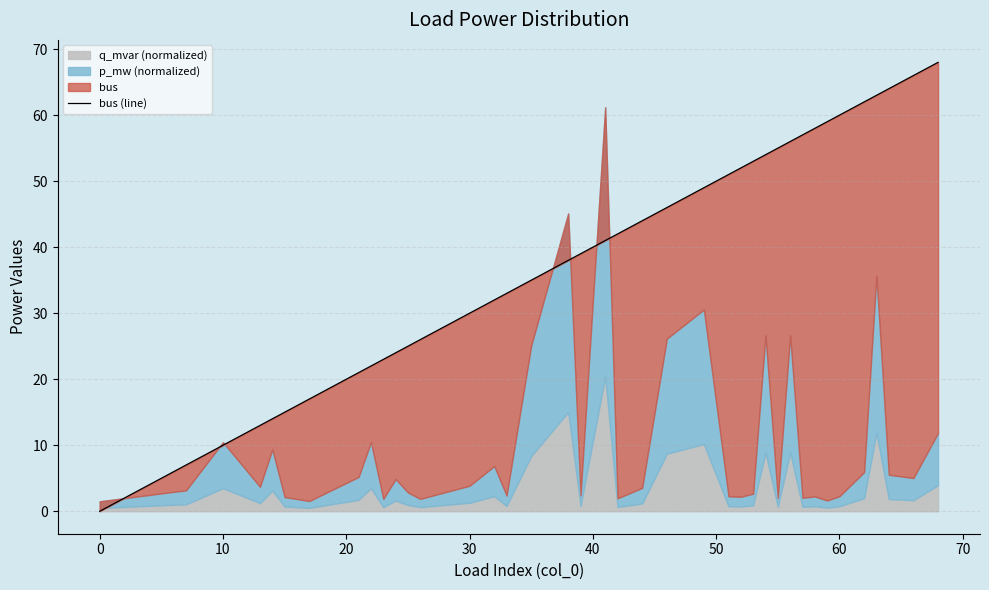

How many values are above zero?

39